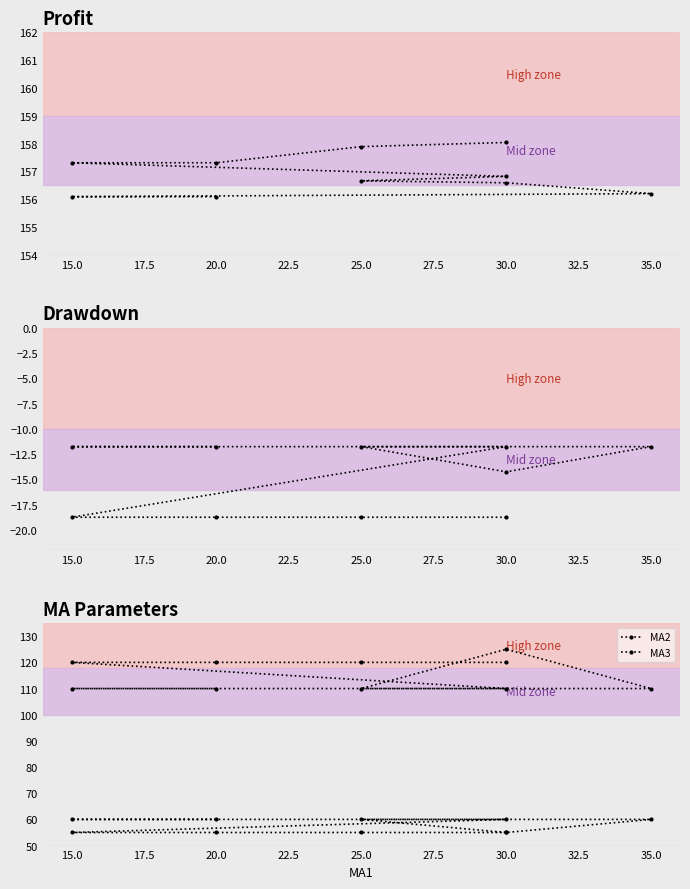

Reading left to right, list all the values displayed in this chart.

Profit: 158.0	157.9	157.3	157.3	156.8	156.7	156.6	156.2	156.1	156.1
Drawdown: -18.7	-18.7	-18.7	-18.7	-11.8	-11.8	-14.2	-11.8	-11.8	-11.8
MA2: 55.0	55.0	55.0	55.0	60.0	60.0	55.0	60.0	60.0	60.0
MA3: 120.0	120.0	120.0	120.0	110.0	110.0	125.0	110.0	110.0	110.0